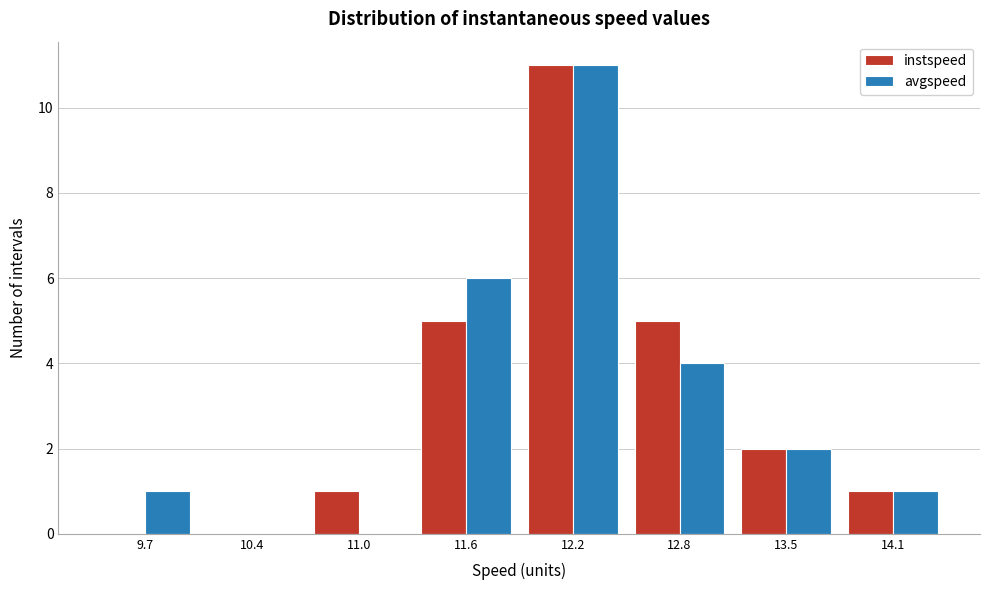

In the instspeed series, which range on the x-axis has the tallest bar?

11.9 to 12.5